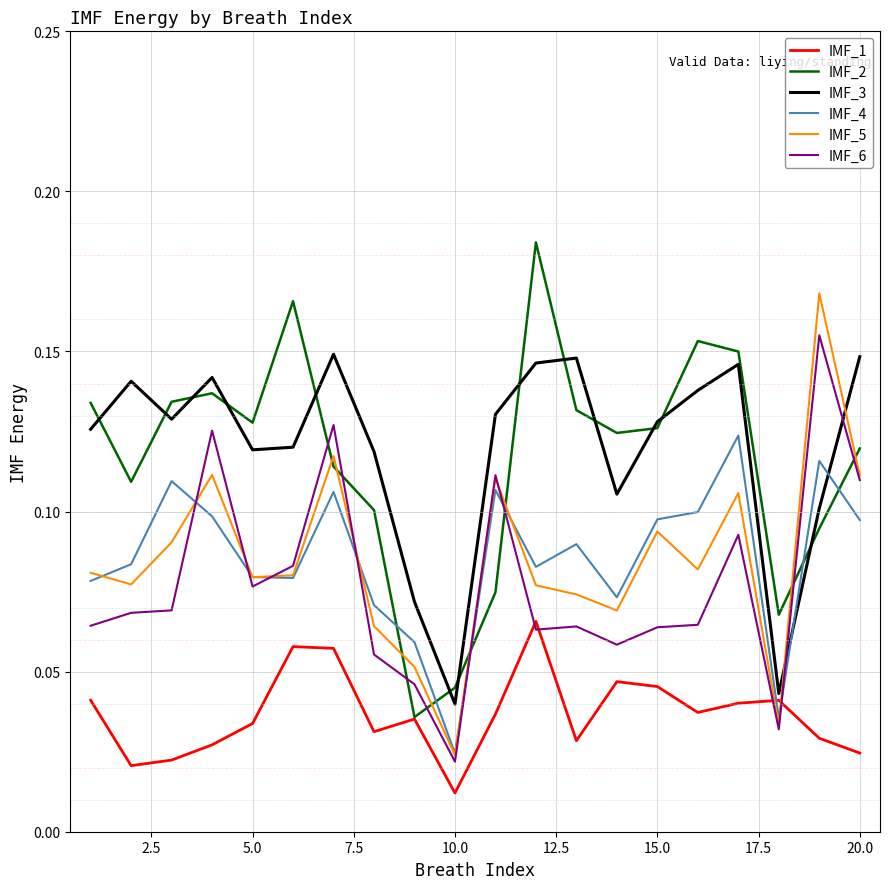

True or false: IMF_3 and IMF_6 intersect in this chart.

True